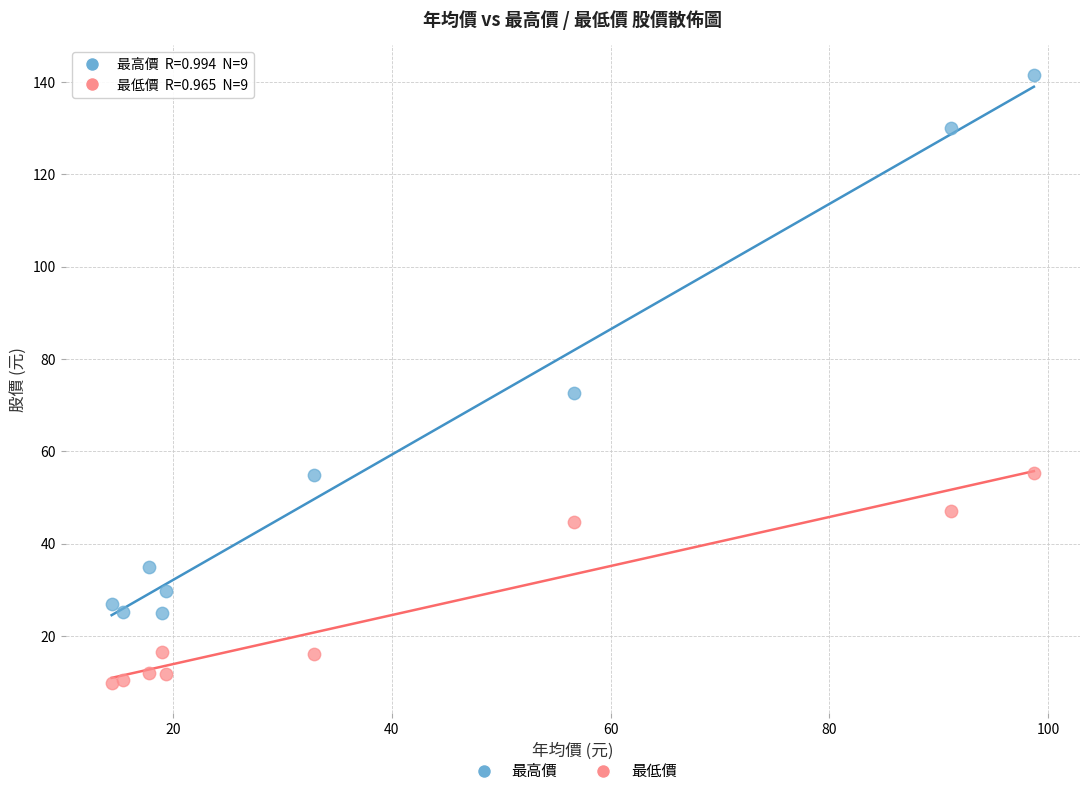

In the 最高價 series, what Y value is closest to 83?

72.6